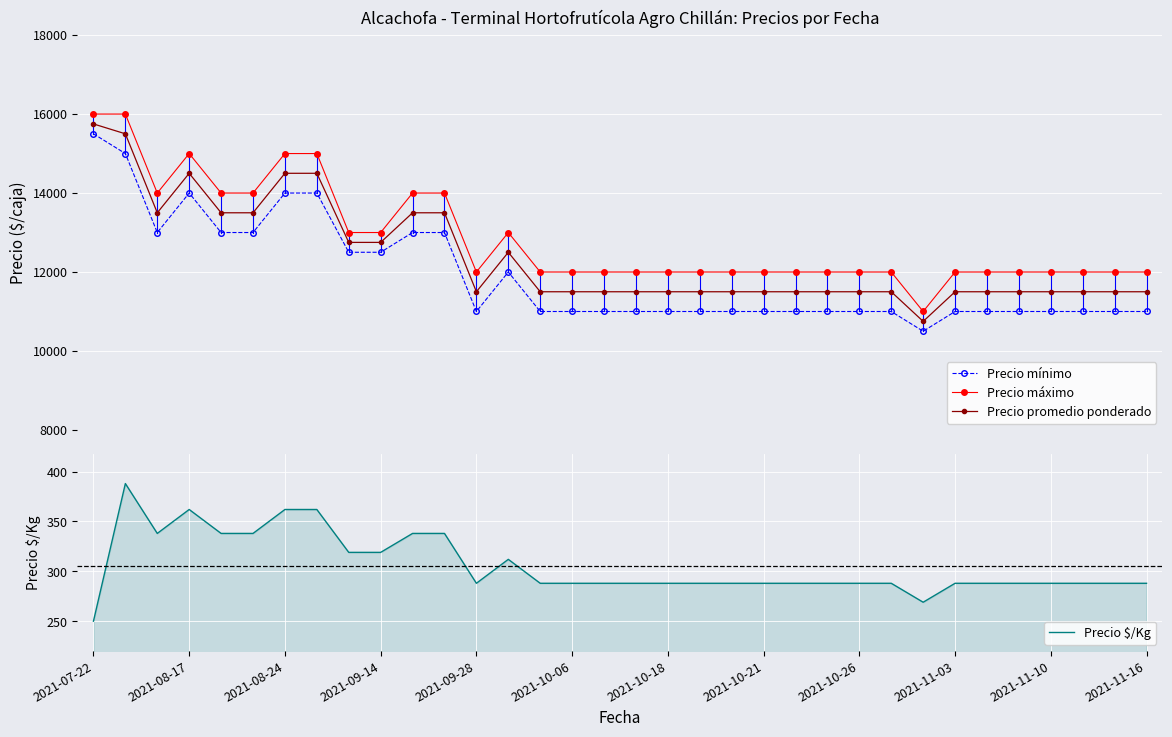

True or false: Precio mínimo has more than 0 points higher than both neighbors.

True